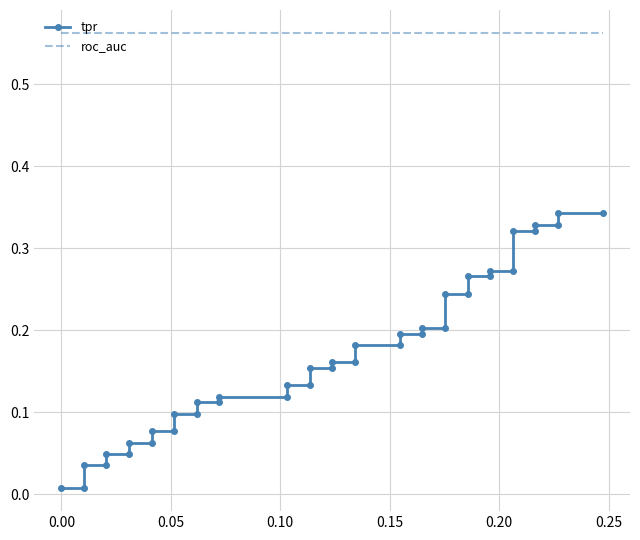

The tpr series shows 0.1 at 31. True or false?

False